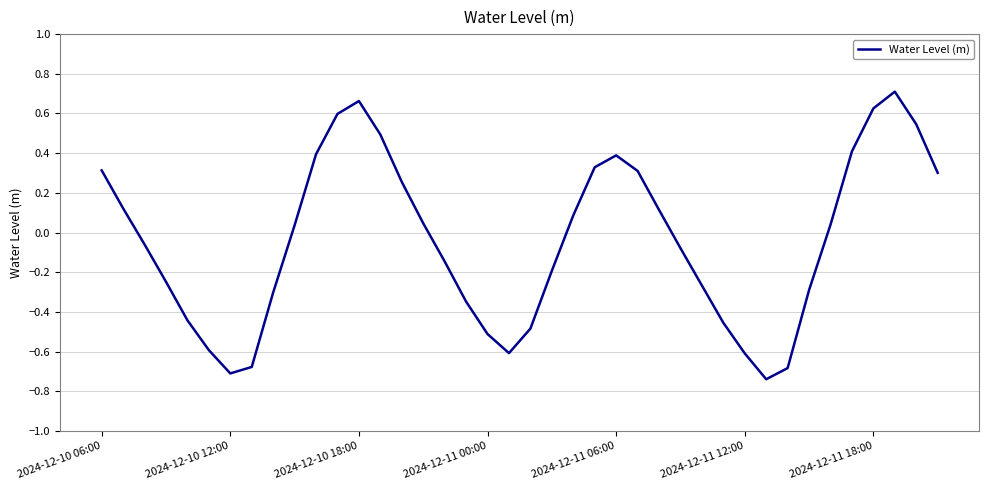

What is the difference between the maximum and minimum values?

1.4